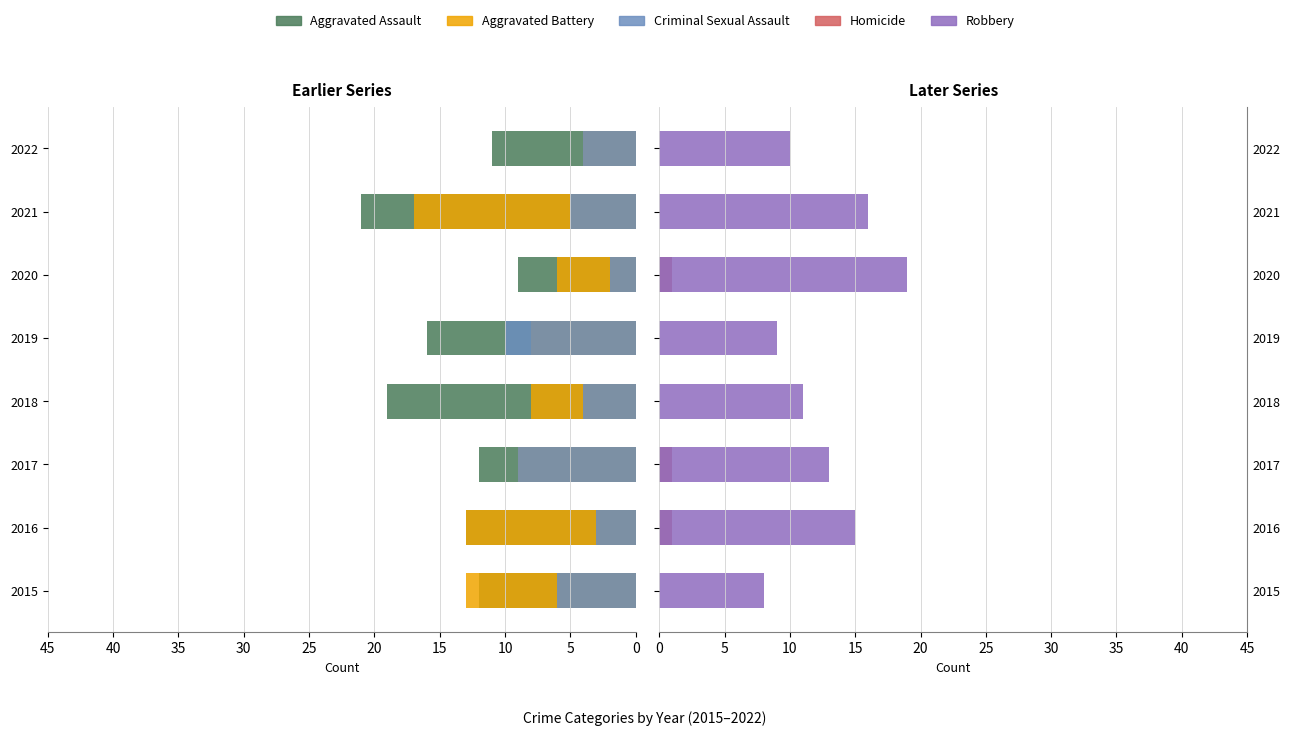

Is it true that Criminal Sexual Assault equals -2 at 2021?

False